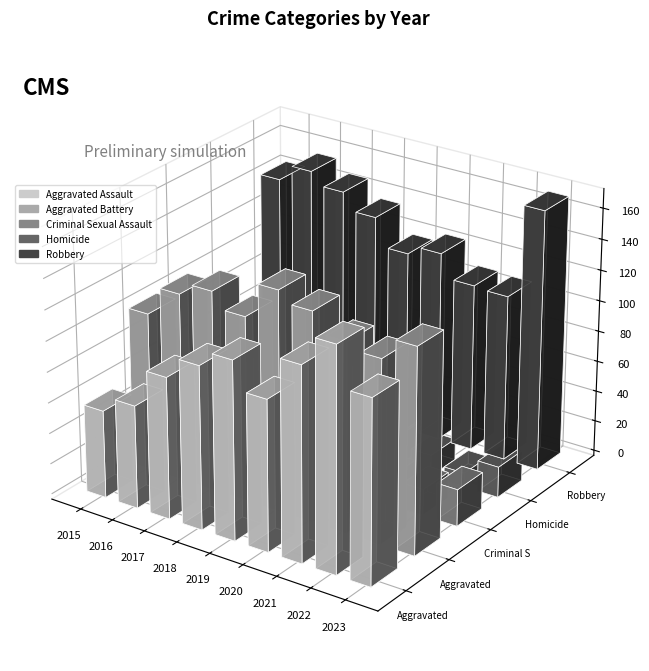

What is the value of the Aggravated Battery bar at the 2nd from the left?

122